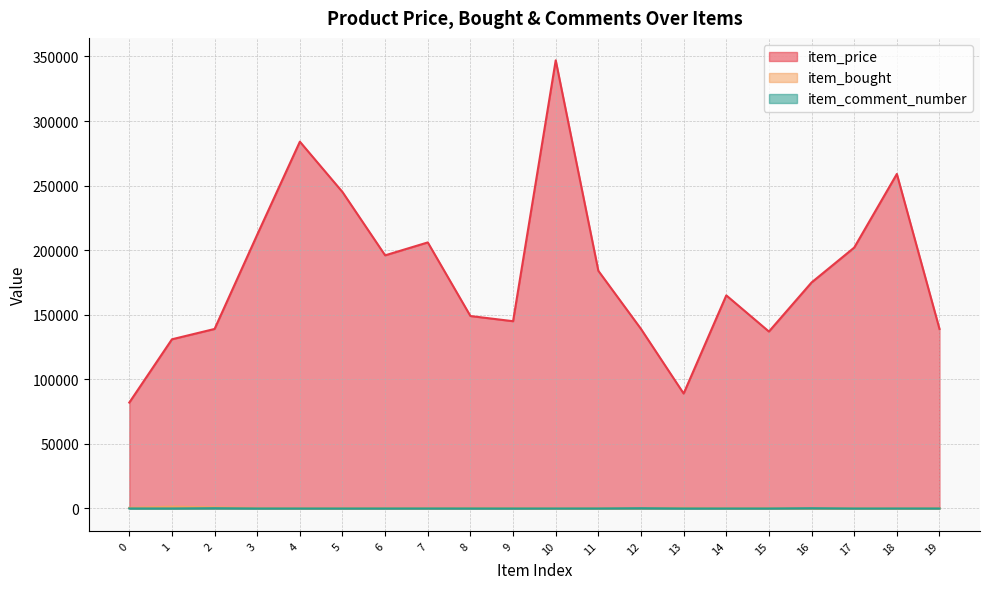

What is the value of the item_bought point at the 13th from the left?

317